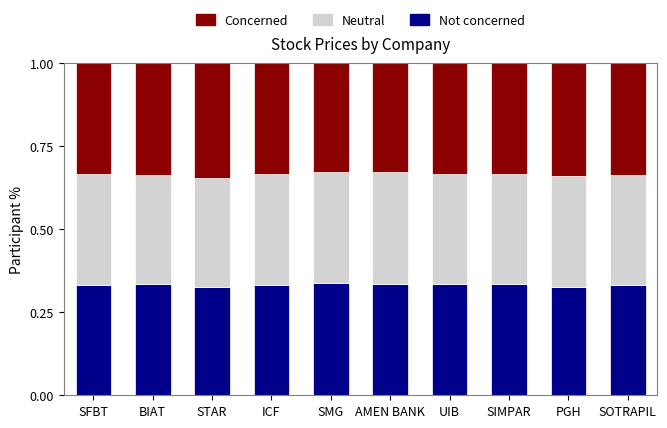

What are all the series names shown in the legend?

Concerned, Neutral, Not concerned